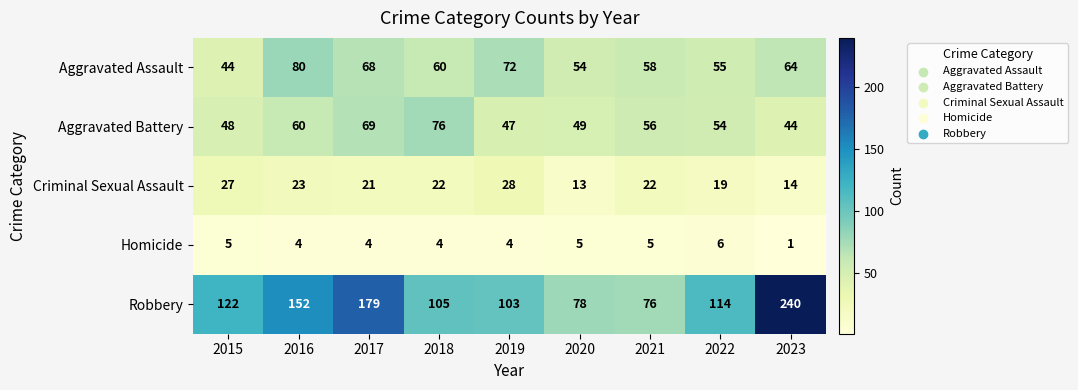

At how many categories does at least one series exceed 236?

1